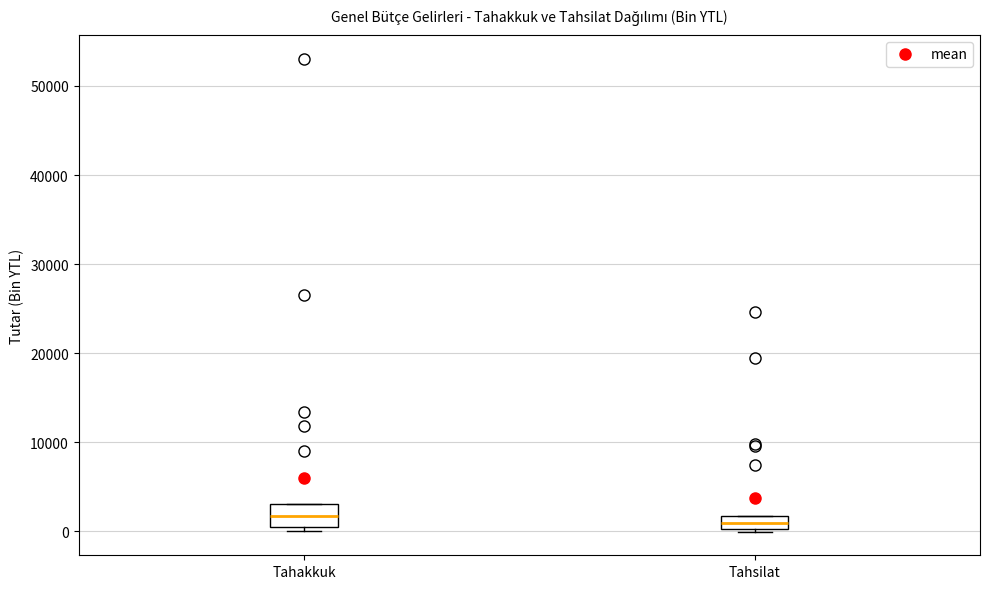

Where is the upper edge of the box for Tahsilat on the y-axis? The values are not printed on the chart, so give them approximately, as read against the axis.

2000